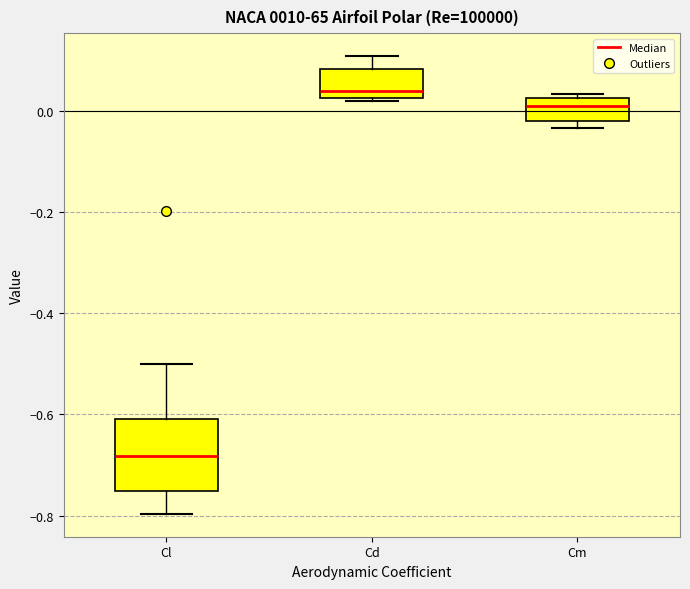

Reading left to right, read every box against the y-axis: the position of its median line, the range the box covers, and the ends of its whiskers. The values are not printed on the chart, so give them approximately, as read against the axis.

Cl: median -0.68, box -0.76 to -0.62, whiskers -0.80 to -0.50
Cd: median 0.04, box 0.02 to 0.08, whiskers 0.02 (just below the box's lower edge) to 0.10
Cm: median 0.00, box -0.02 to 0.02, whiskers -0.04 to 0.04